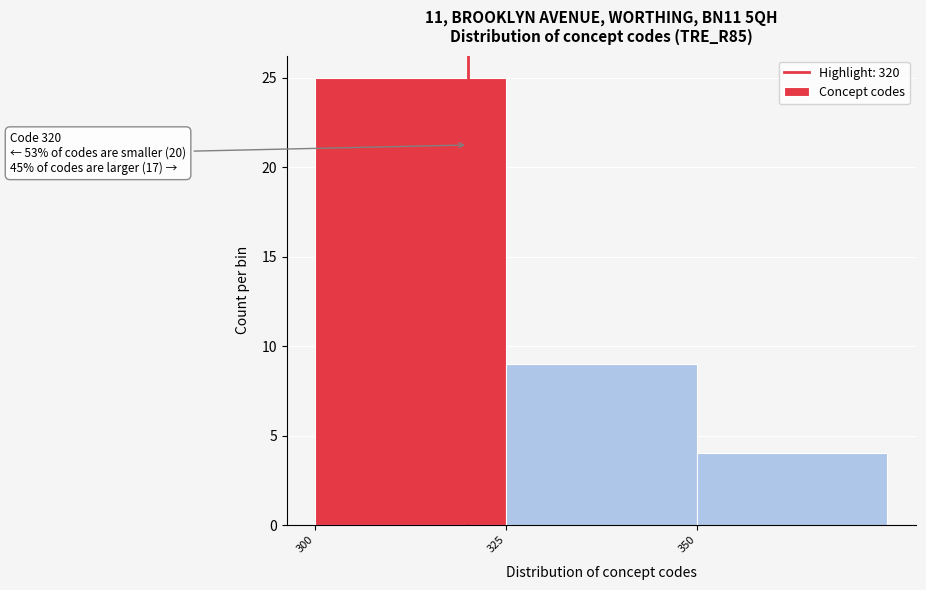

Over which range of the x-axis is the bar tallest?

300 to 325